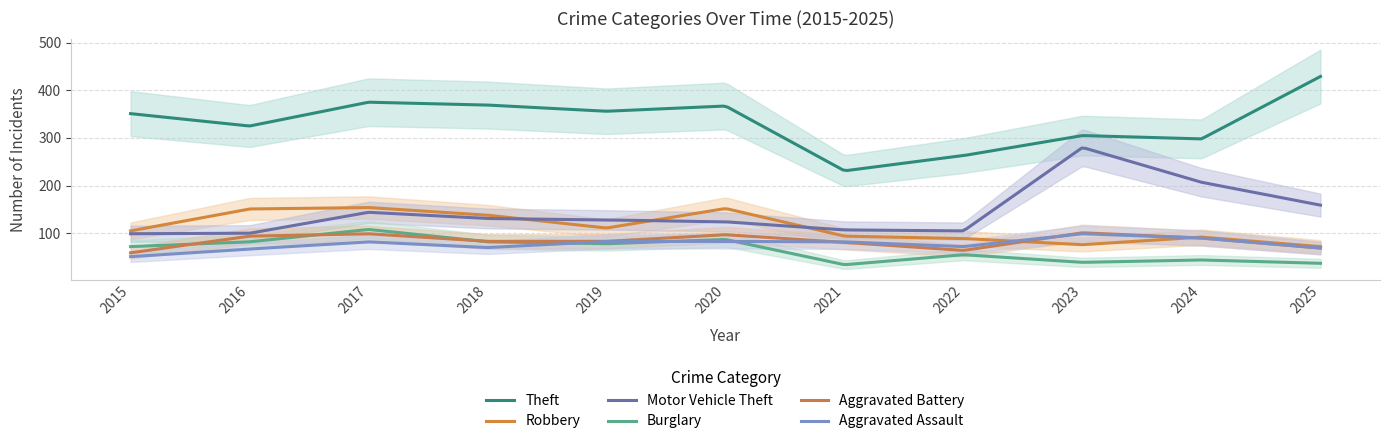

At 2025, list the series in order from smallest to largest.

Burglary, Aggravated Battery, Aggravated Assault, Robbery, Motor Vehicle Theft, Theft